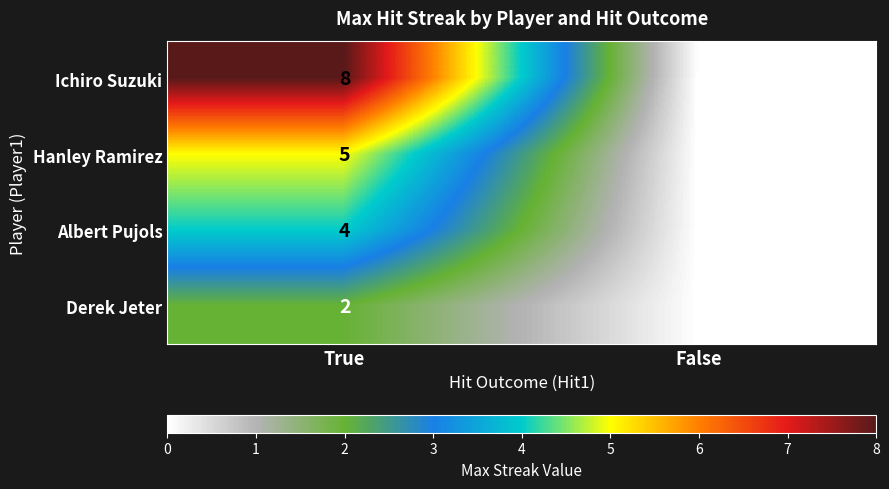

List the series in order of their overall mean, lowest first.

Derek Jeter, Albert Pujols, Hanley Ramirez, Ichiro Suzuki